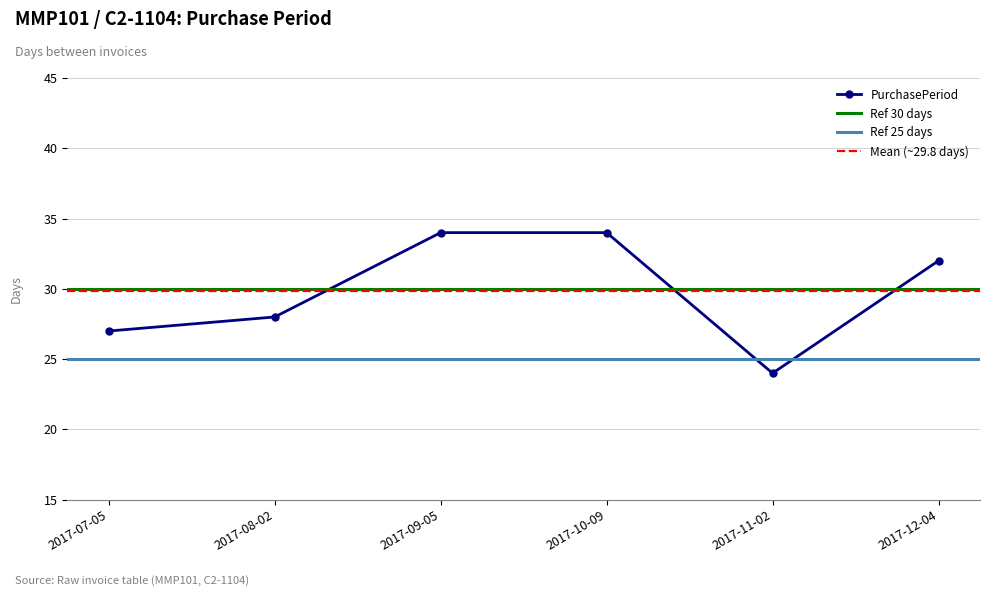

At which category does the chart reach its peak across all series?

2017-09-05